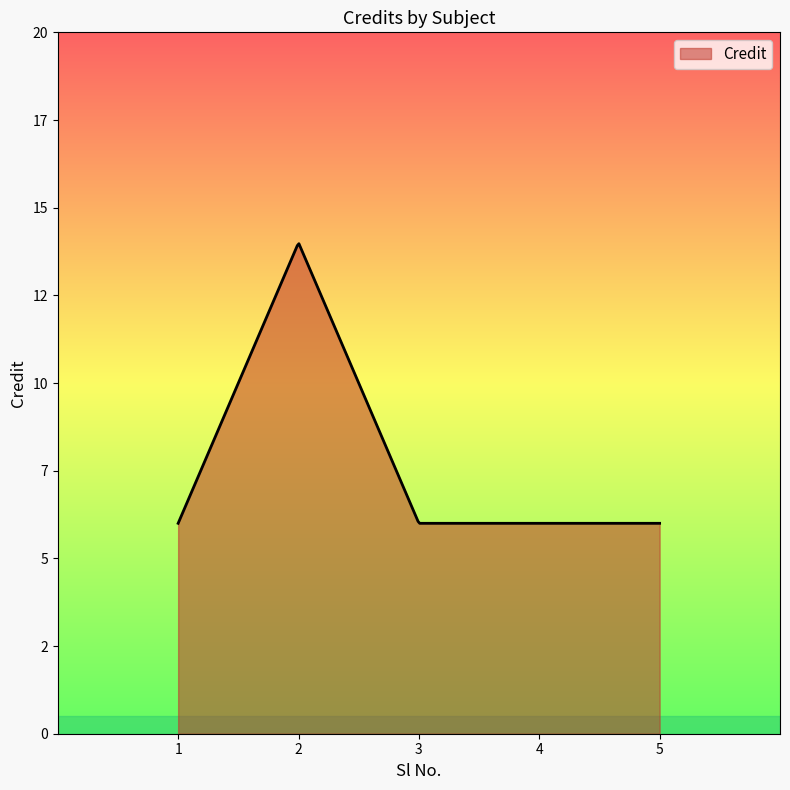

Does the chart have visible grid lines?

No